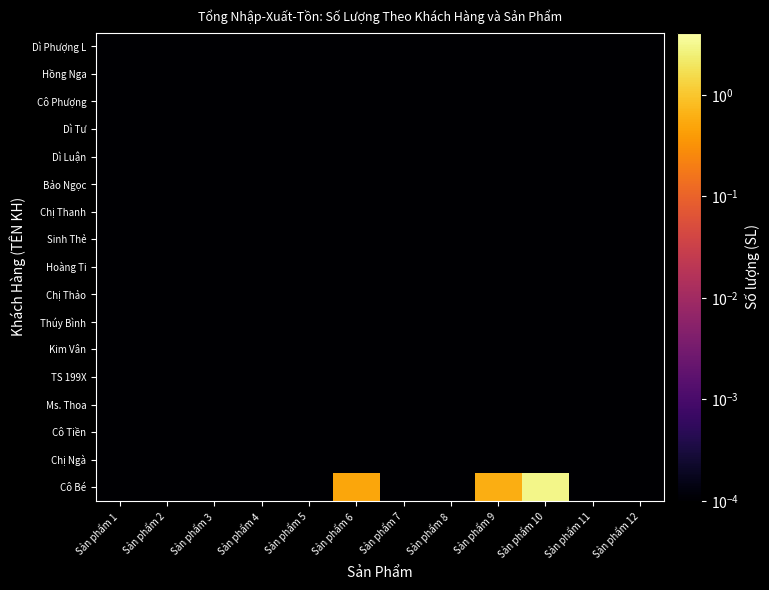

Reading left to right, extract all data points from this chart.

Cô Bé: Sản phẩm 1=0.0	Sản phẩm 2=0.0	Sản phẩm 3=0.0	Sản phẩm 4=0.0	Sản phẩm 5=0.0	Sản phẩm 6=0.5	Sản phẩm 7=0.0	Sản phẩm 8=0.0	Sản phẩm 9=0.6	Sản phẩm 10=3.0	Sản phẩm 11=0.0	Sản phẩm 12=0.0
Chị Ngà: Sản phẩm 1=0.0	Sản phẩm 2=0.0	Sản phẩm 3=0.0	Sản phẩm 4=0.0	Sản phẩm 5=0.0	Sản phẩm 6=0.0	Sản phẩm 7=0.0	Sản phẩm 8=0.0	Sản phẩm 9=0.0	Sản phẩm 10=0.0	Sản phẩm 11=0.0	Sản phẩm 12=0.0
Cô Tiền: Sản phẩm 1=0.0	Sản phẩm 2=0.0	Sản phẩm 3=0.0	Sản phẩm 4=0.0	Sản phẩm 5=0.0	Sản phẩm 6=0.0	Sản phẩm 7=0.0	Sản phẩm 8=0.0	Sản phẩm 9=0.0	Sản phẩm 10=0.0	Sản phẩm 11=0.0	Sản phẩm 12=0.0
Ms. Thoa: Sản phẩm 1=0.0	Sản phẩm 2=0.0	Sản phẩm 3=0.0	Sản phẩm 4=0.0	Sản phẩm 5=0.0	Sản phẩm 6=0.0	Sản phẩm 7=0.0	Sản phẩm 8=0.0	Sản phẩm 9=0.0	Sản phẩm 10=0.0	Sản phẩm 11=0.0	Sản phẩm 12=0.0
TS 199X: Sản phẩm 1=0.0	Sản phẩm 2=0.0	Sản phẩm 3=0.0	Sản phẩm 4=0.0	Sản phẩm 5=0.0	Sản phẩm 6=0.0	Sản phẩm 7=0.0	Sản phẩm 8=0.0	Sản phẩm 9=0.0	Sản phẩm 10=0.0	Sản phẩm 11=0.0	Sản phẩm 12=0.0
Kim Vân: Sản phẩm 1=0.0	Sản phẩm 2=0.0	Sản phẩm 3=0.0	Sản phẩm 4=0.0	Sản phẩm 5=0.0	Sản phẩm 6=0.0	Sản phẩm 7=0.0	Sản phẩm 8=0.0	Sản phẩm 9=0.0	Sản phẩm 10=0.0	Sản phẩm 11=0.0	Sản phẩm 12=0.0
Thúy Bình: Sản phẩm 1=0.0	Sản phẩm 2=0.0	Sản phẩm 3=0.0	Sản phẩm 4=0.0	Sản phẩm 5=0.0	Sản phẩm 6=0.0	Sản phẩm 7=0.0	Sản phẩm 8=0.0	Sản phẩm 9=0.0	Sản phẩm 10=0.0	Sản phẩm 11=0.0	Sản phẩm 12=0.0
Chị Thảo: Sản phẩm 1=0.0	Sản phẩm 2=0.0	Sản phẩm 3=0.0	Sản phẩm 4=0.0	Sản phẩm 5=0.0	Sản phẩm 6=0.0	Sản phẩm 7=0.0	Sản phẩm 8=0.0	Sản phẩm 9=0.0	Sản phẩm 10=0.0	Sản phẩm 11=0.0	Sản phẩm 12=0.0
Hoàng Ti: Sản phẩm 1=0.0	Sản phẩm 2=0.0	Sản phẩm 3=0.0	Sản phẩm 4=0.0	Sản phẩm 5=0.0	Sản phẩm 6=0.0	Sản phẩm 7=0.0	Sản phẩm 8=0.0	Sản phẩm 9=0.0	Sản phẩm 10=0.0	Sản phẩm 11=0.0	Sản phẩm 12=0.0
Sinh Thẻ: Sản phẩm 1=0.0	Sản phẩm 2=0.0	Sản phẩm 3=0.0	Sản phẩm 4=0.0	Sản phẩm 5=0.0	Sản phẩm 6=0.0	Sản phẩm 7=0.0	Sản phẩm 8=0.0	Sản phẩm 9=0.0	Sản phẩm 10=0.0	Sản phẩm 11=0.0	Sản phẩm 12=0.0
Chị Thanh: Sản phẩm 1=0.0	Sản phẩm 2=0.0	Sản phẩm 3=0.0	Sản phẩm 4=0.0	Sản phẩm 5=0.0	Sản phẩm 6=0.0	Sản phẩm 7=0.0	Sản phẩm 8=0.0	Sản phẩm 9=0.0	Sản phẩm 10=0.0	Sản phẩm 11=0.0	Sản phẩm 12=0.0
Bảo Ngọc: Sản phẩm 1=0.0	Sản phẩm 2=0.0	Sản phẩm 3=0.0	Sản phẩm 4=0.0	Sản phẩm 5=0.0	Sản phẩm 6=0.0	Sản phẩm 7=0.0	Sản phẩm 8=0.0	Sản phẩm 9=0.0	Sản phẩm 10=0.0	Sản phẩm 11=0.0	Sản phẩm 12=0.0
Dì Luận: Sản phẩm 1=0.0	Sản phẩm 2=0.0	Sản phẩm 3=0.0	Sản phẩm 4=0.0	Sản phẩm 5=0.0	Sản phẩm 6=0.0	Sản phẩm 7=0.0	Sản phẩm 8=0.0	Sản phẩm 9=0.0	Sản phẩm 10=0.0	Sản phẩm 11=0.0	Sản phẩm 12=0.0
Dì Tư: Sản phẩm 1=0.0	Sản phẩm 2=0.0	Sản phẩm 3=0.0	Sản phẩm 4=0.0	Sản phẩm 5=0.0	Sản phẩm 6=0.0	Sản phẩm 7=0.0	Sản phẩm 8=0.0	Sản phẩm 9=0.0	Sản phẩm 10=0.0	Sản phẩm 11=0.0	Sản phẩm 12=0.0
Cô Phượng: Sản phẩm 1=0.0	Sản phẩm 2=0.0	Sản phẩm 3=0.0	Sản phẩm 4=0.0	Sản phẩm 5=0.0	Sản phẩm 6=0.0	Sản phẩm 7=0.0	Sản phẩm 8=0.0	Sản phẩm 9=0.0	Sản phẩm 10=0.0	Sản phẩm 11=0.0	Sản phẩm 12=0.0
Hồng Nga: Sản phẩm 1=0.0	Sản phẩm 2=0.0	Sản phẩm 3=0.0	Sản phẩm 4=0.0	Sản phẩm 5=0.0	Sản phẩm 6=0.0	Sản phẩm 7=0.0	Sản phẩm 8=0.0	Sản phẩm 9=0.0	Sản phẩm 10=0.0	Sản phẩm 11=0.0	Sản phẩm 12=0.0
Dì Phượng L: Sản phẩm 1=0.0	Sản phẩm 2=0.0	Sản phẩm 3=0.0	Sản phẩm 4=0.0	Sản phẩm 5=0.0	Sản phẩm 6=0.0	Sản phẩm 7=0.0	Sản phẩm 8=0.0	Sản phẩm 9=0.0	Sản phẩm 10=0.0	Sản phẩm 11=0.0	Sản phẩm 12=0.0